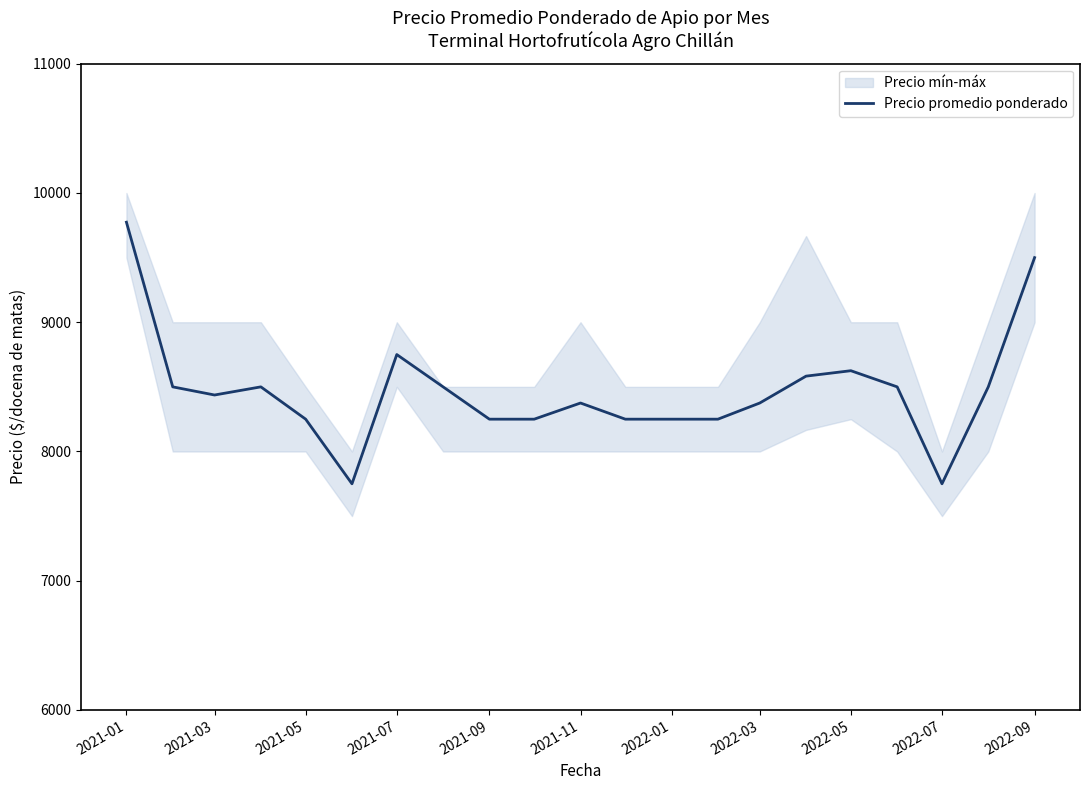

How many points are lower than both their immediate neighbors (excluding endpoints)?

3